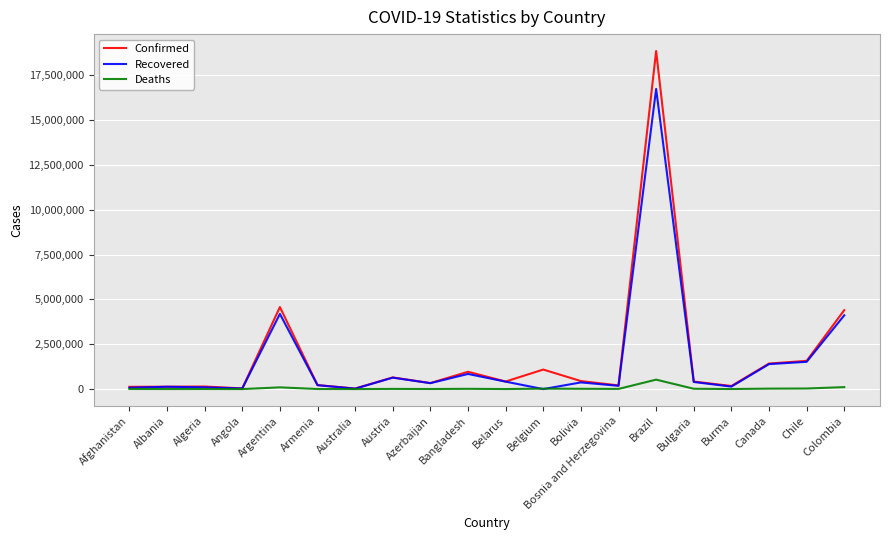

List the series in order of their peak value, highest first.

Confirmed, Recovered, Deaths